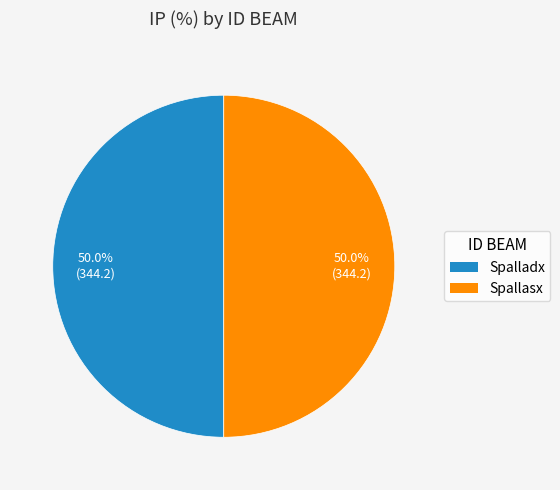

What percentage do Spallasx and Spalladx together represent?

100.0%